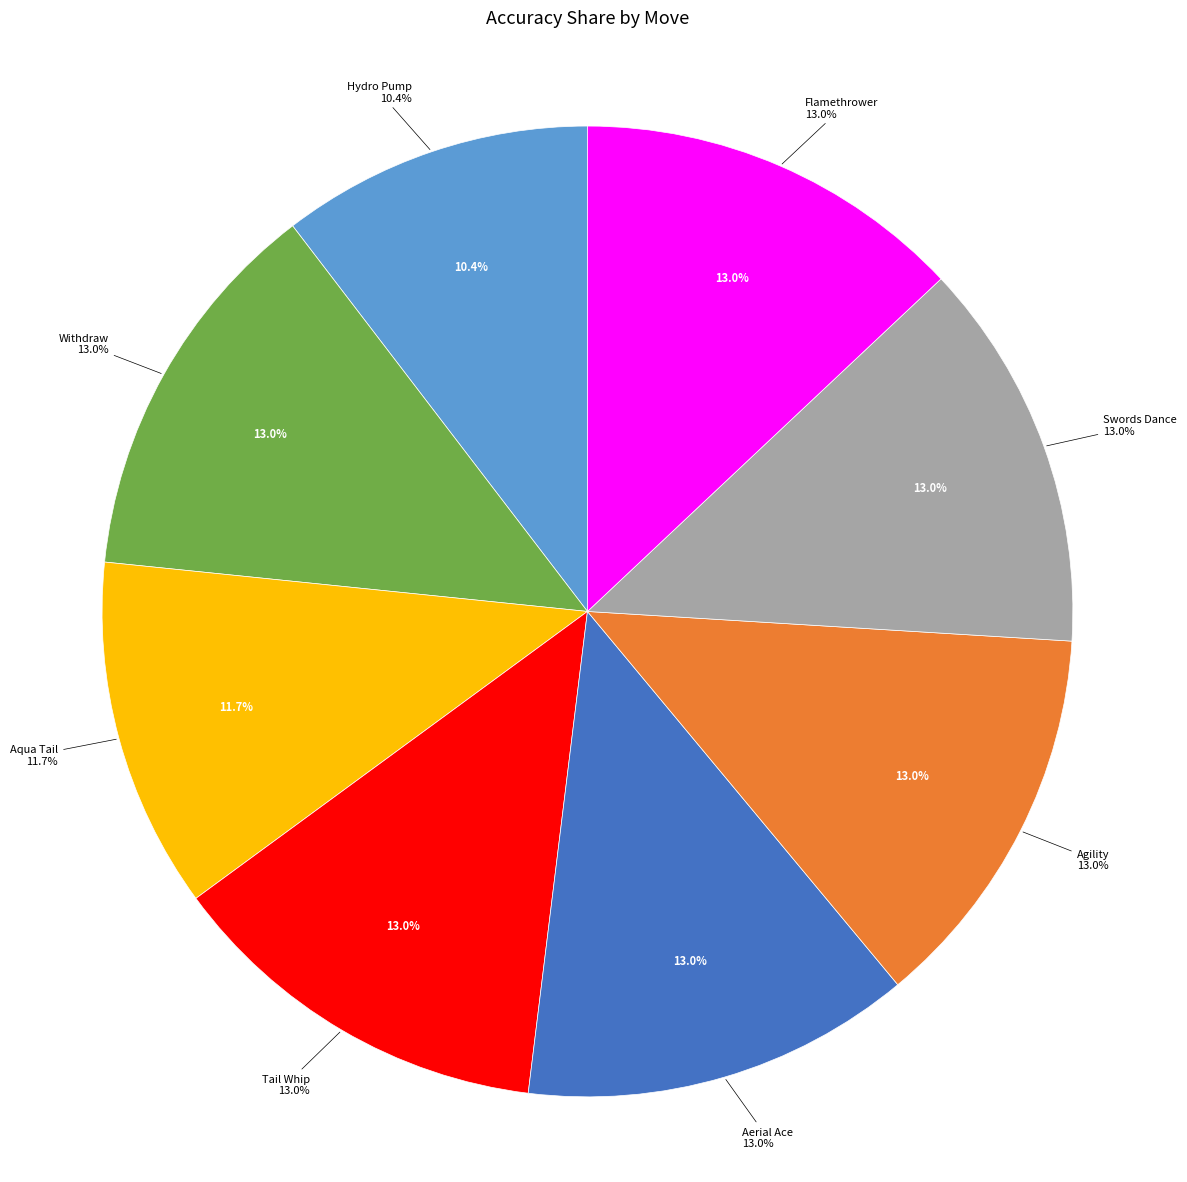

How many segments does this pie chart have?

8